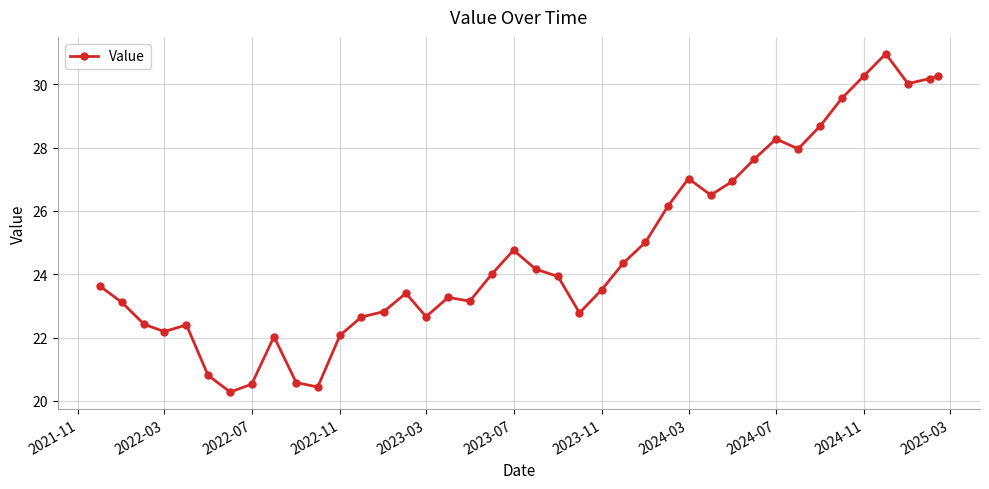

True or false: the data has more than 0 interior local peaks.

True